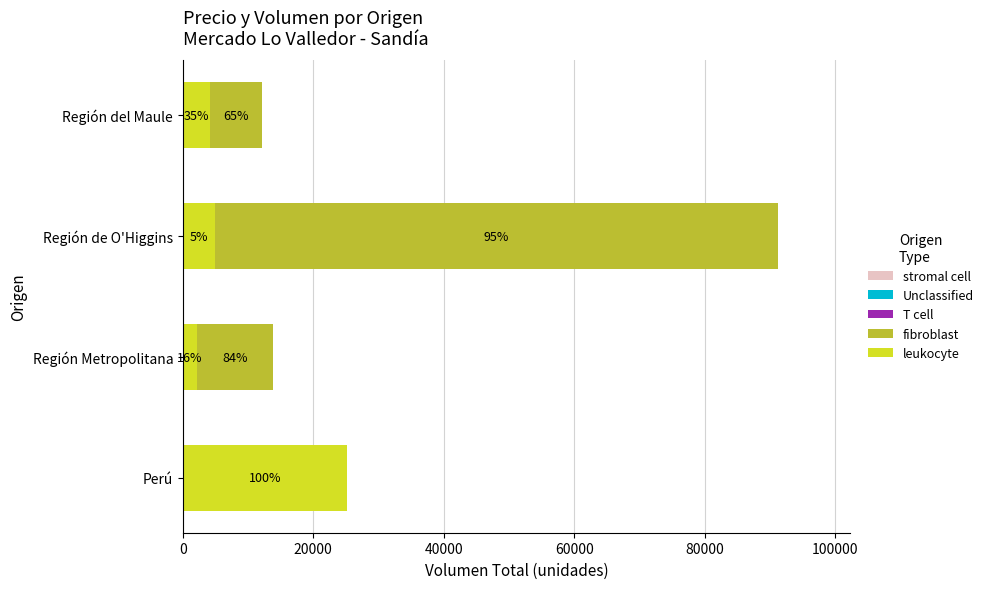

What is the value of the fibroblast bar at the 3rd from the left?

86430.0